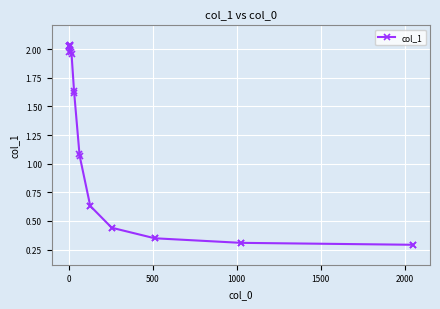

True or false: the data has more than 0 interior local peaks.

True